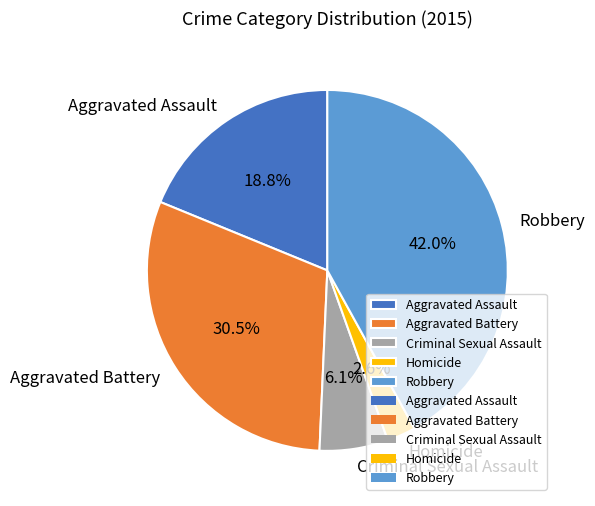

Does any single category account for the majority?

No